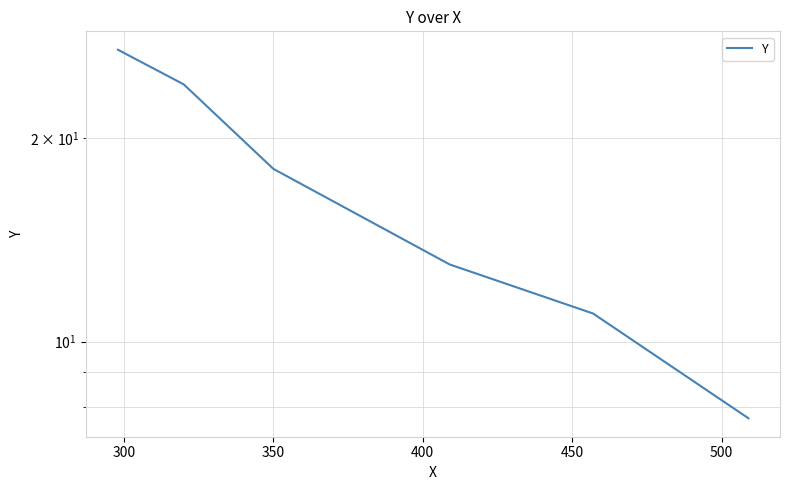

How many values are between 11 and 24?

4